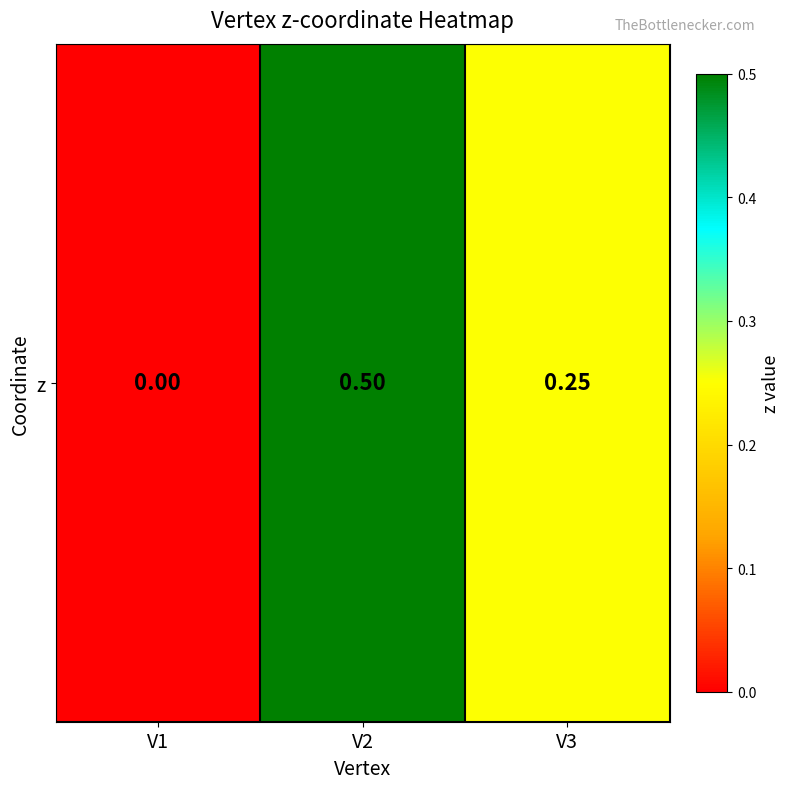

Reading right to left, what are all the values shown in this chart?

V3=0.2	V2=0.5	V1=0.0